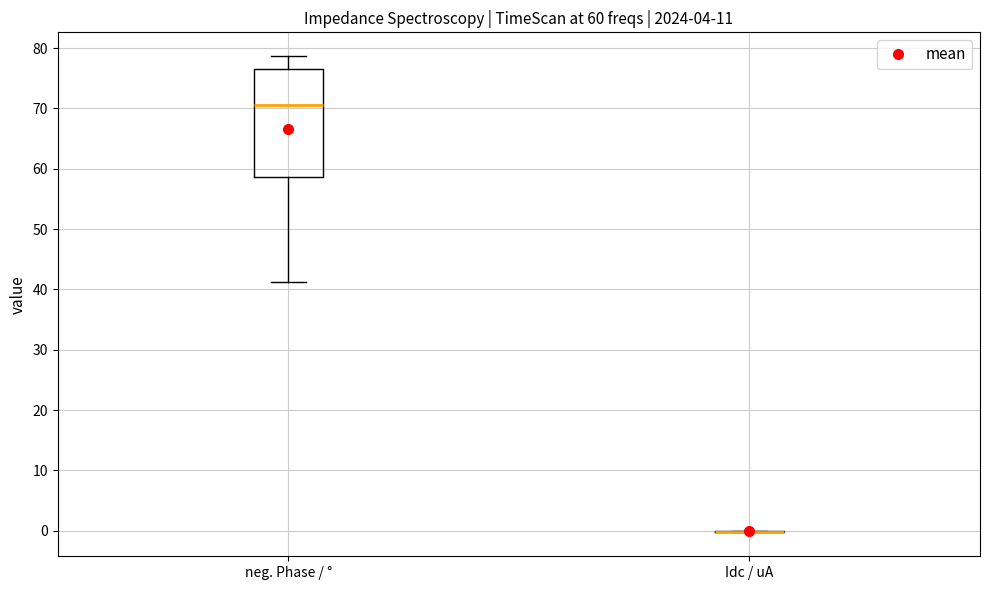

Comparing the boxes themselves (not the whiskers), which one is the tallest?

neg. Phase / °